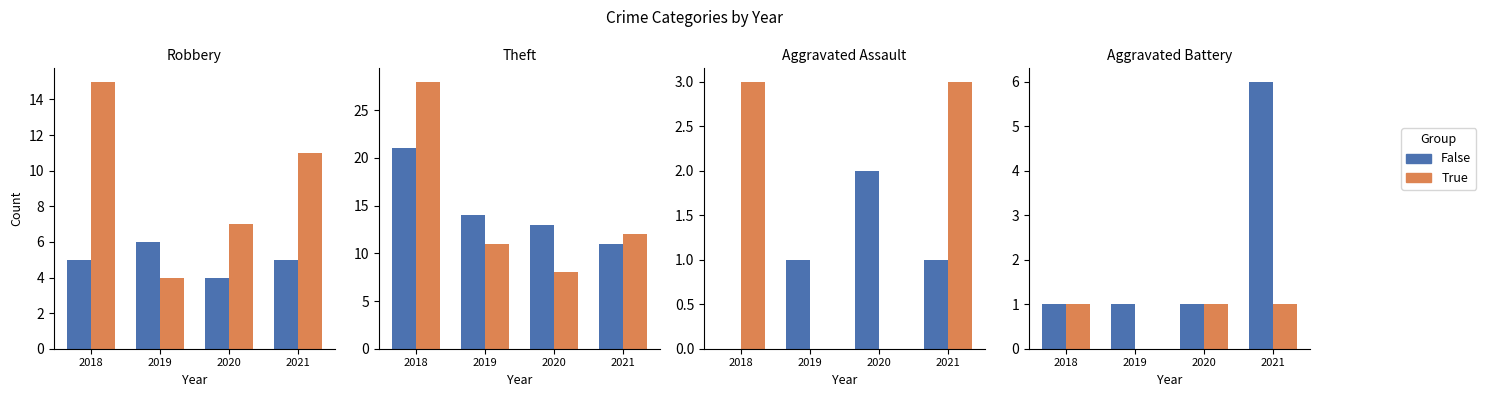

At which category does the chart reach its minimum across all series?

2019